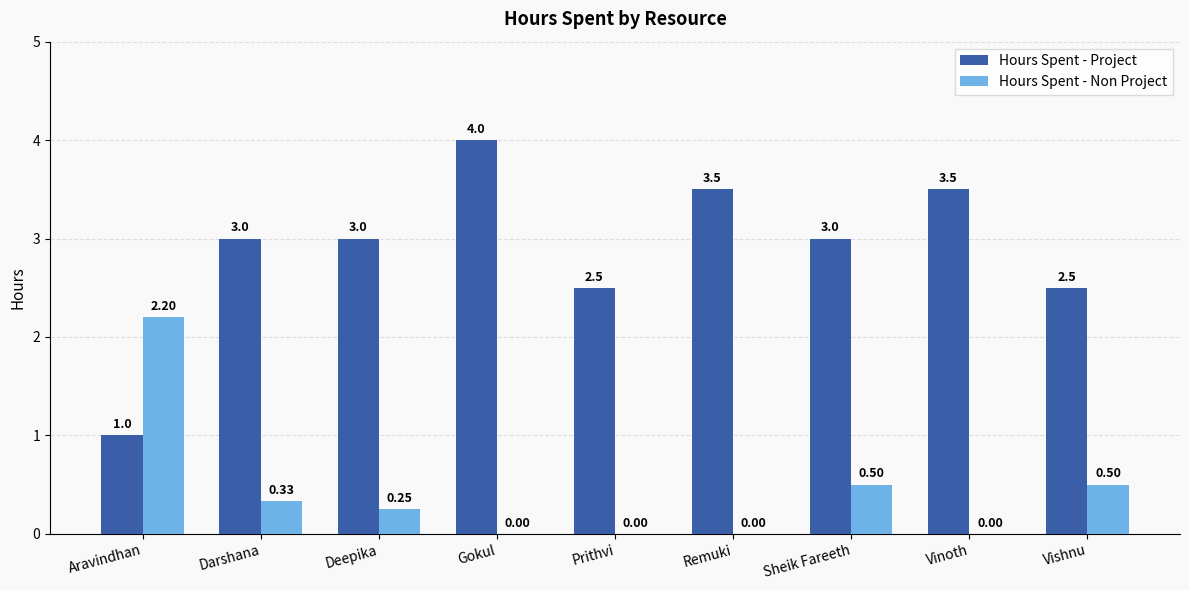

At which category is the sum across all series the highest?

Gokul